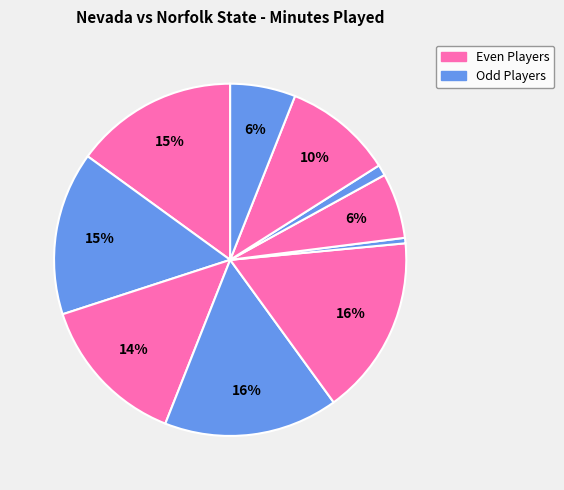

Count the number of slices in the pie.

10